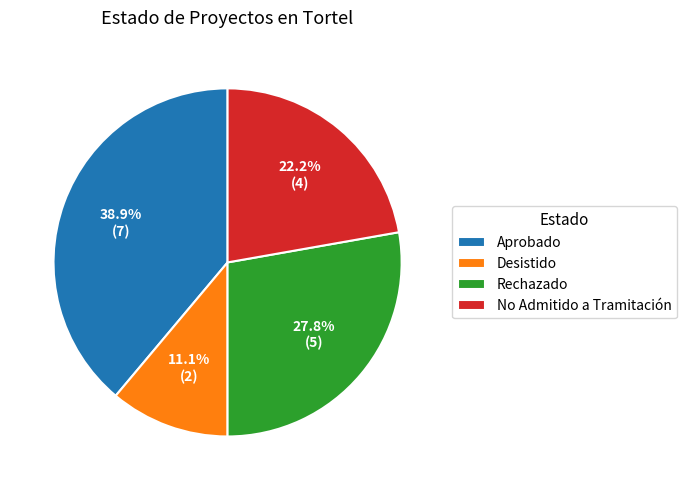

Approximately how many times larger is the value at Desistido compared to No Admitido a Tramitación?

0.5